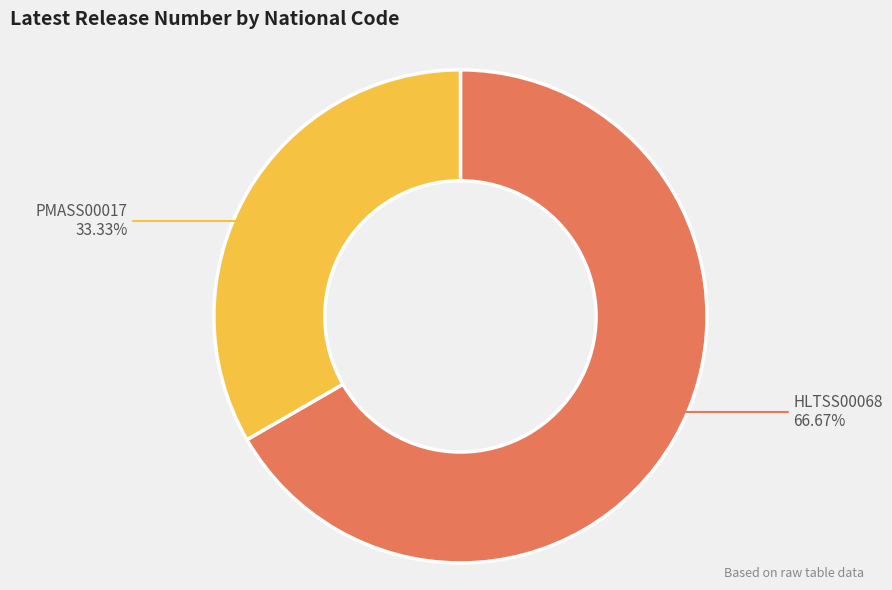

Which slice represents more than half of the pie?

HLTSS00068